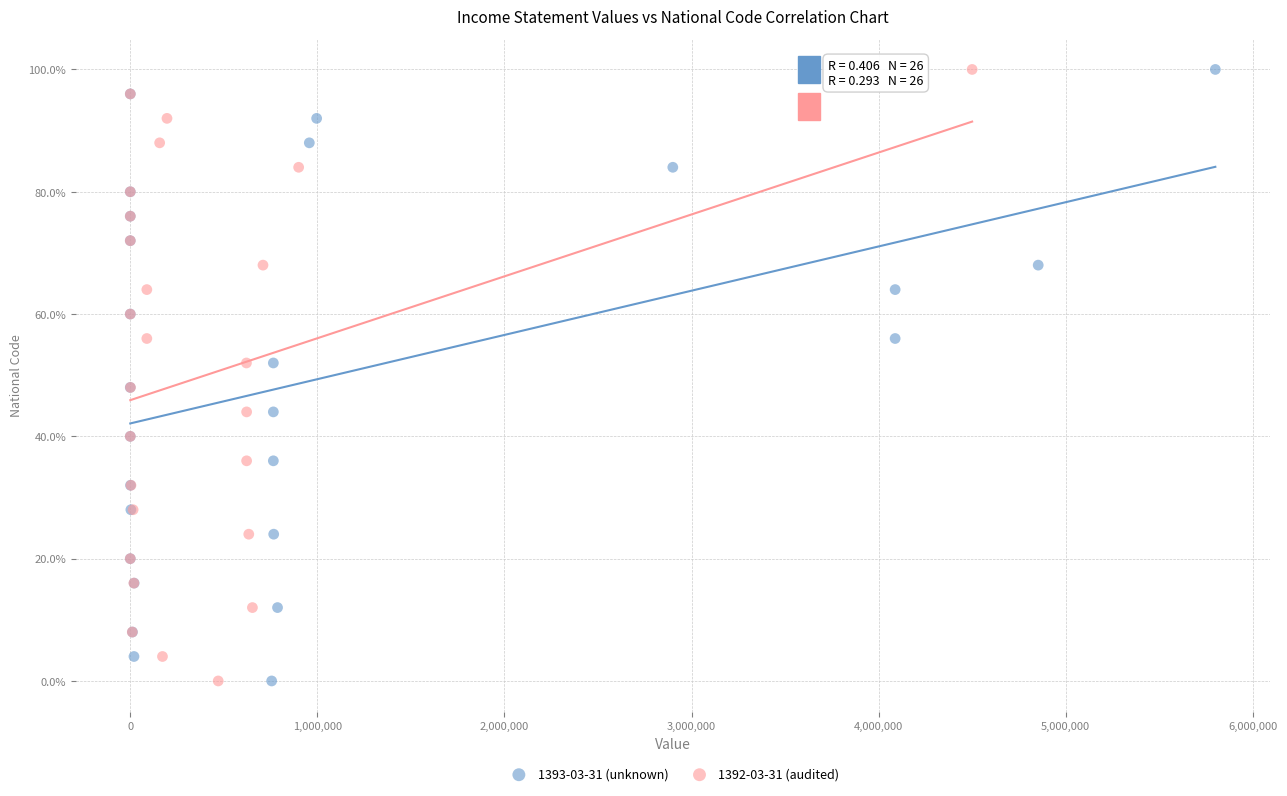

What are all the series names shown in the legend?

1393-03-31 (unknown), 1392-03-31 (audited)